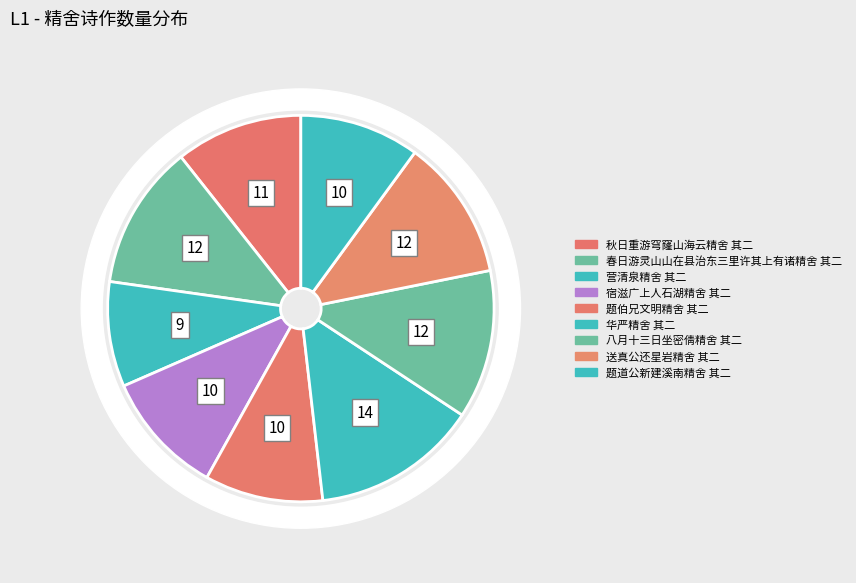

Count the number of slices in the pie.

9